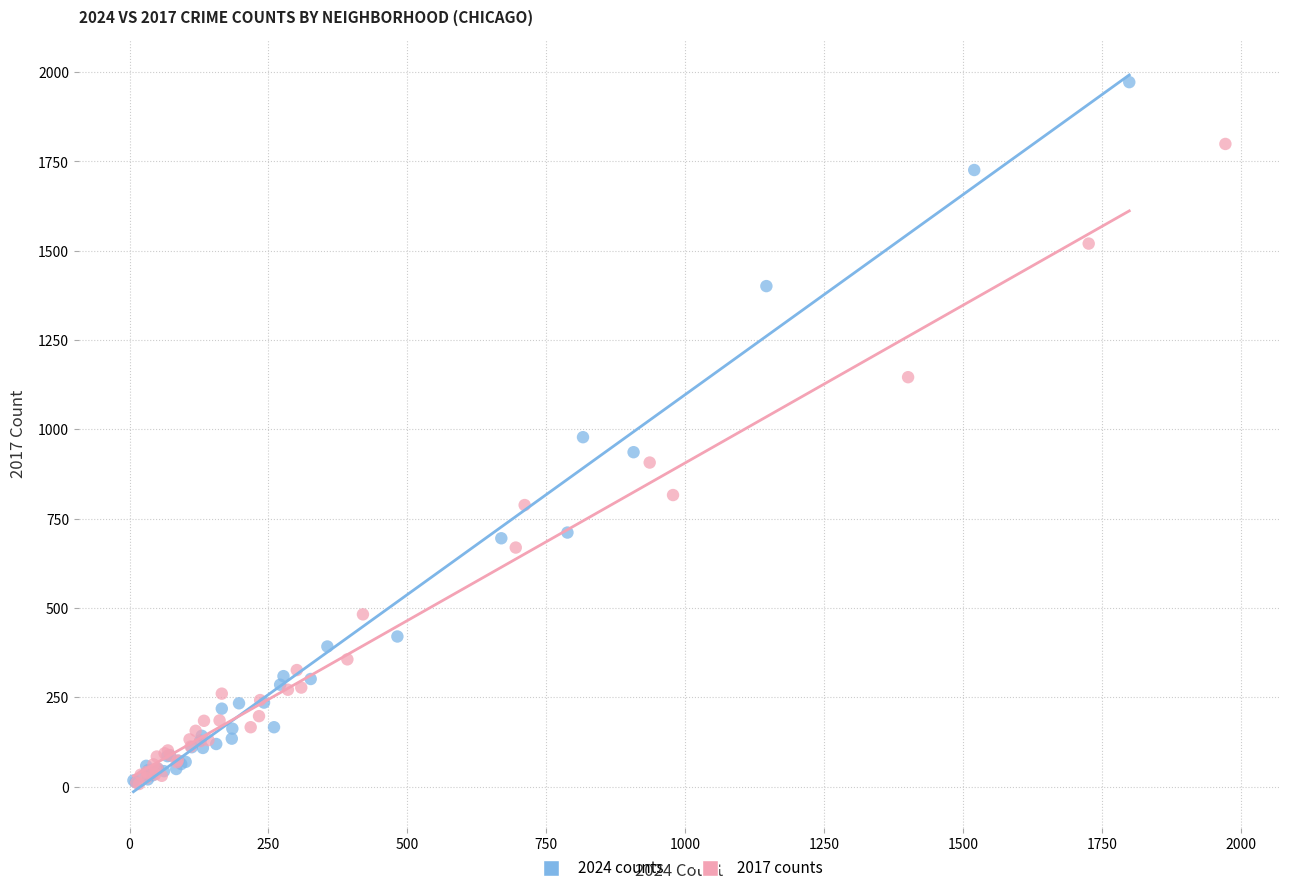

Which series has the widest spread of Y values?

2024 counts